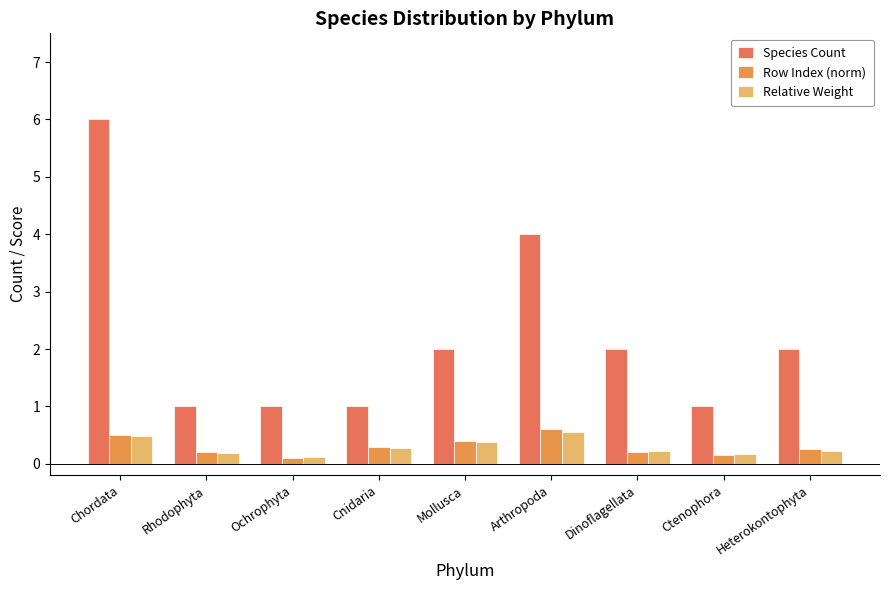

At which label is Row Index (norm) closest to 0?

Ochrophyta